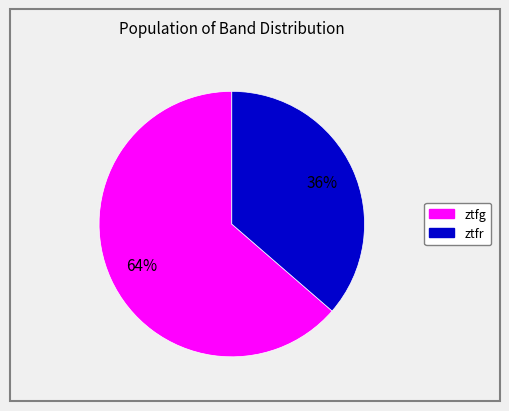

To the nearest percent, what portion does ztfg represent?

64%